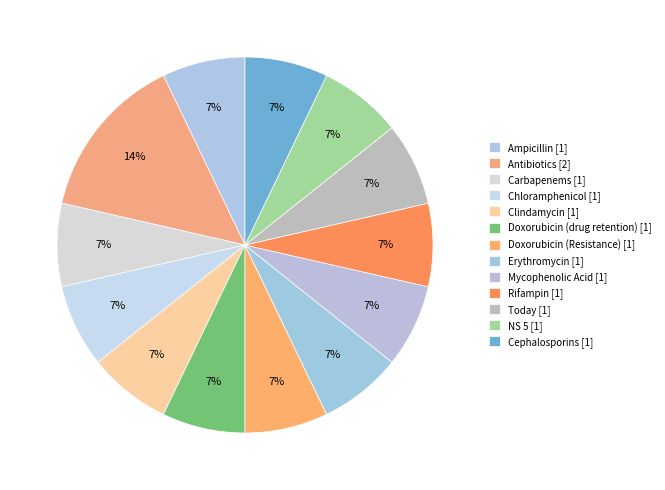

Rank the categories by value from lowest to highest.

Ampicillin, Carbapenems, Chloramphenicol, Clindamycin, Doxorubicin (drug retention), Doxorubicin (Resistance), Erythromycin, Mycophenolic Acid, Rifampin, Today, NS 5, Cephalosporins, Antibiotics